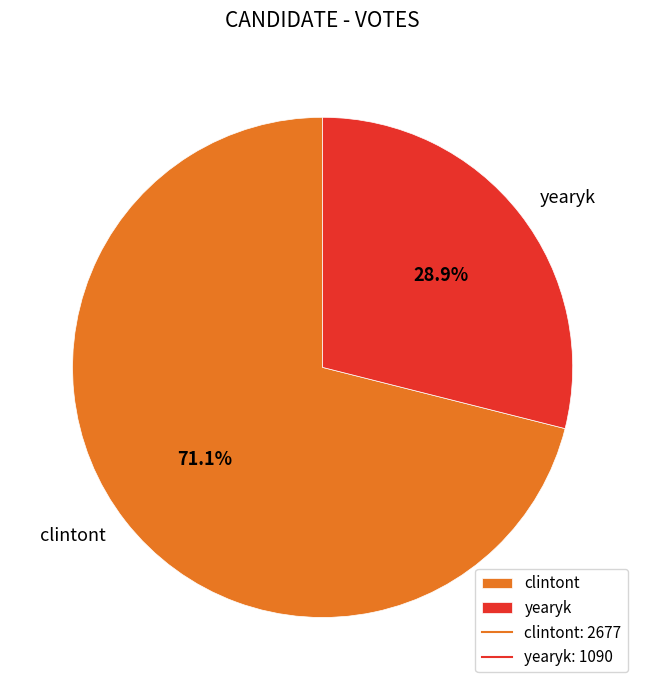

To the nearest percent, what is the difference between the largest and smallest slice percentages?

42%